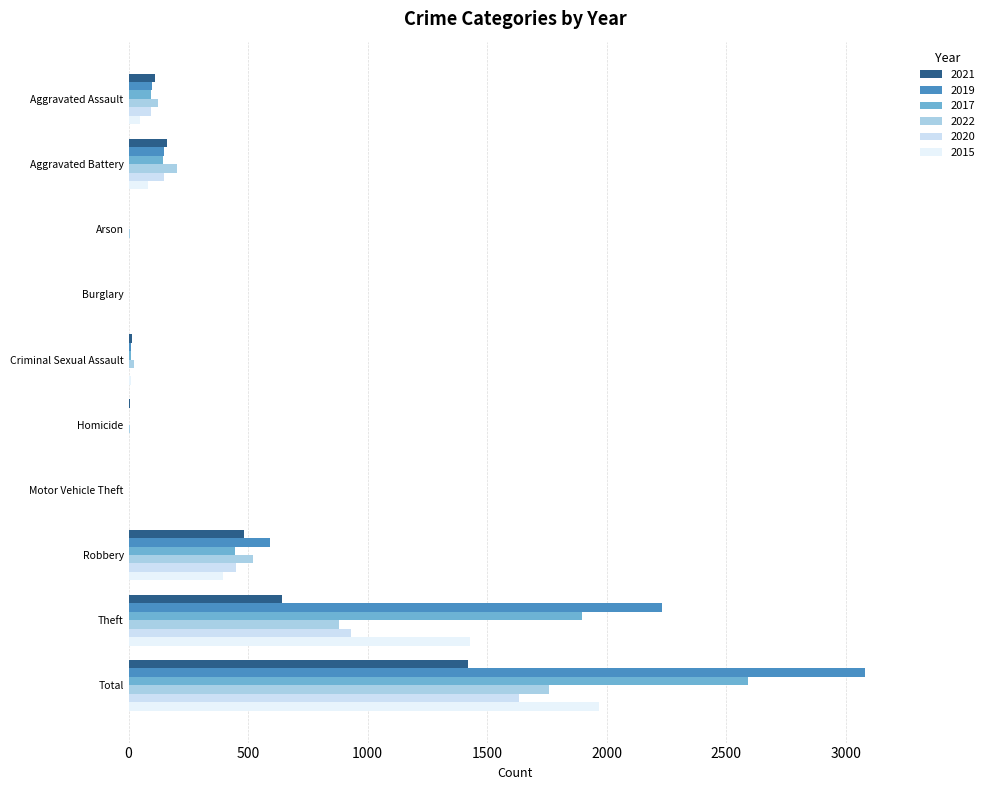

Which series changed the most between Aggravated Assault and Arson?

2022